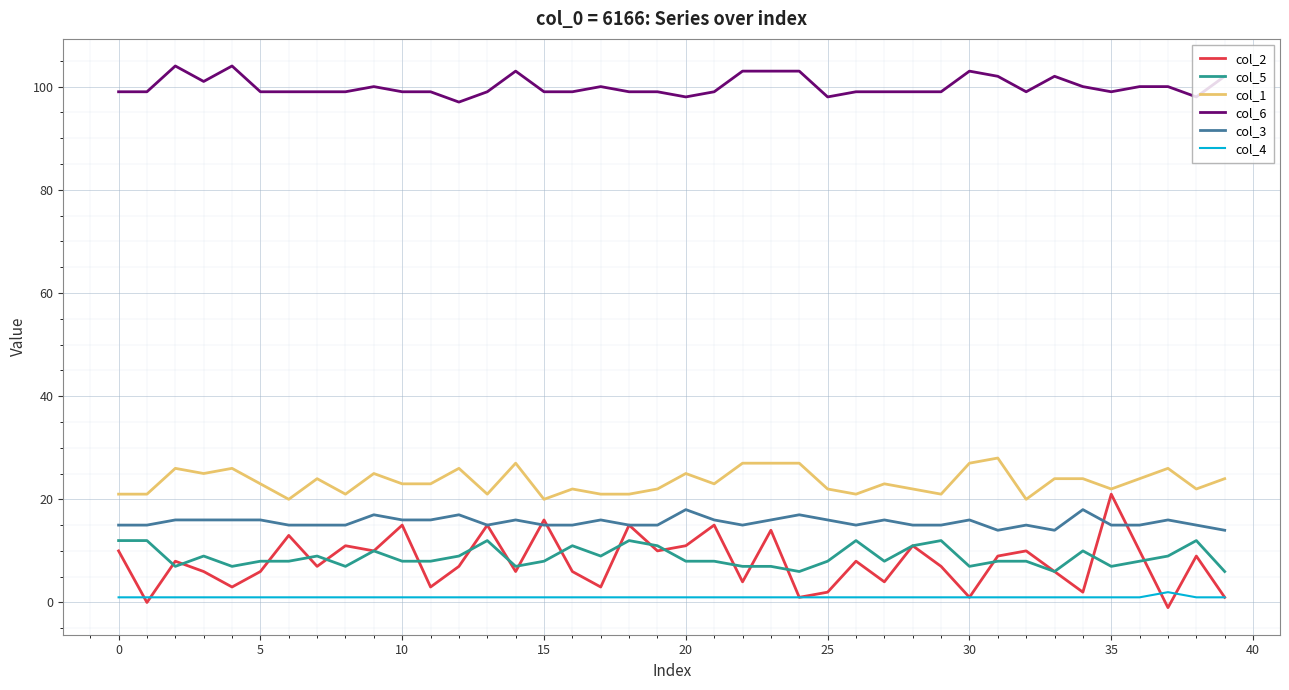

What is the greatest value displayed?

104